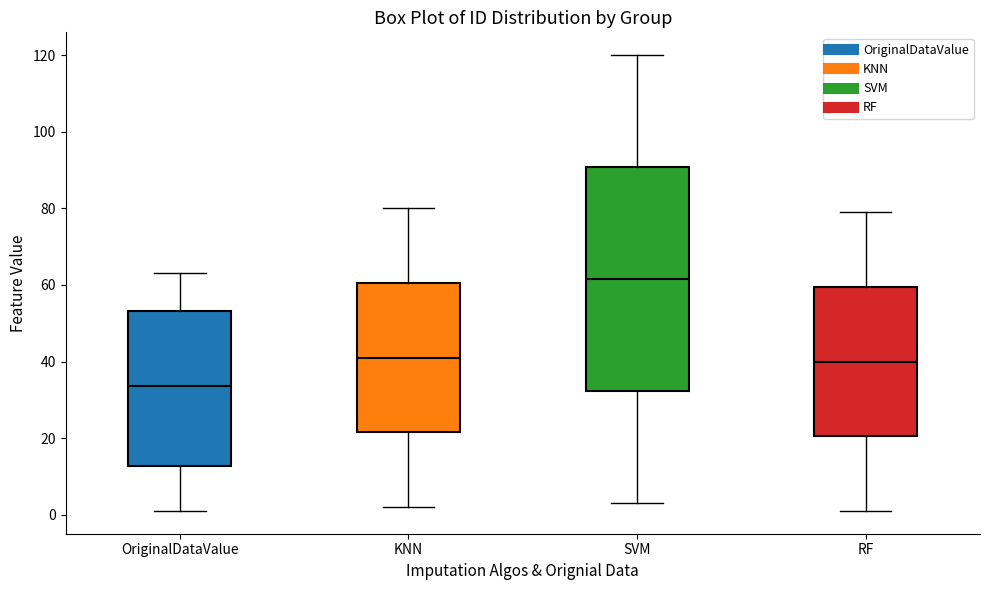

Reading left to right, read every box against the y-axis: the position of its median line, the range the box covers, and the ends of its whiskers. The values are not printed on the chart, so give them approximately, as read against the axis.

OriginalDataValue: median 34, box 12 to 54, whiskers 2 to 64
KNN: median 42, box 22 to 60, whiskers 2 to 80
SVM: median 62, box 32 to 90, whiskers 4 to 120
RF: median 40, box 20 to 60, whiskers 2 to 80